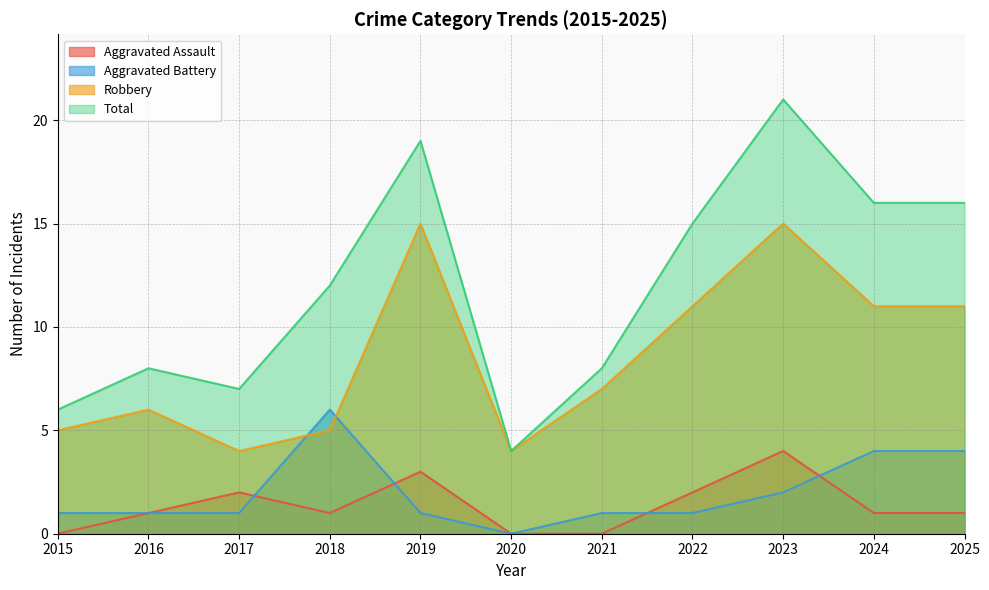

What is the greatest value displayed?

21